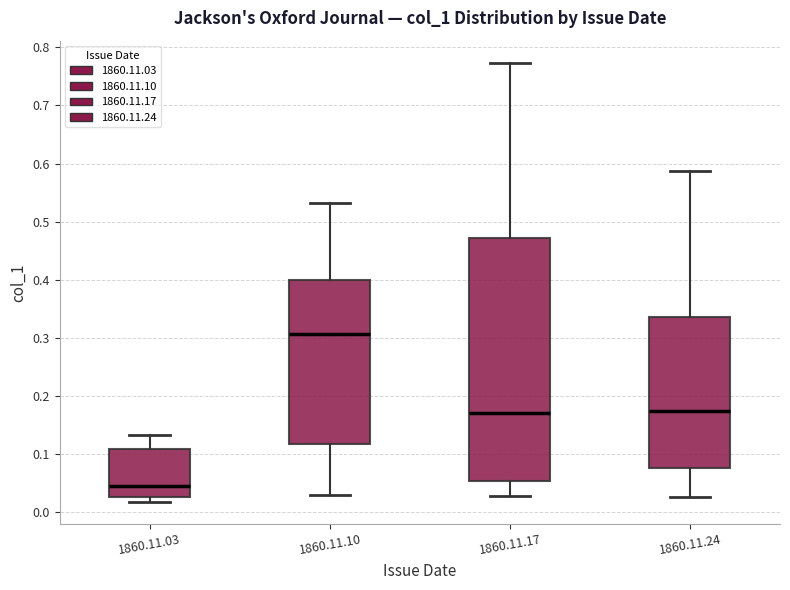

Where is the lower edge of the box for 1860.11.10 on the y-axis? The values are not printed on the chart, so give them approximately, as read against the axis.

0.12